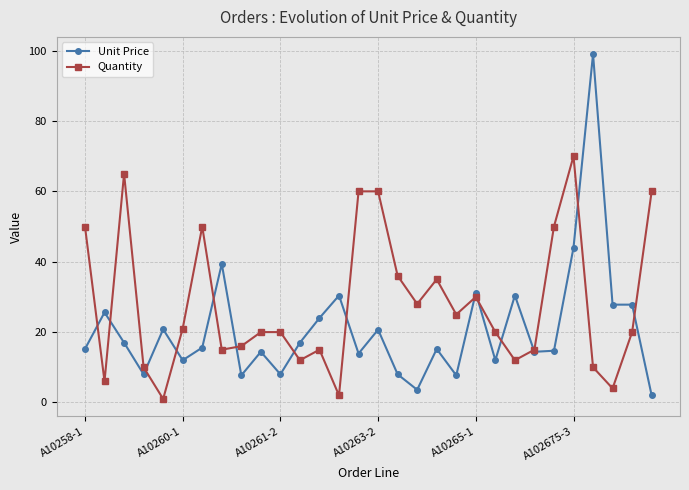

Which series has the largest total across all categories?

Quantity